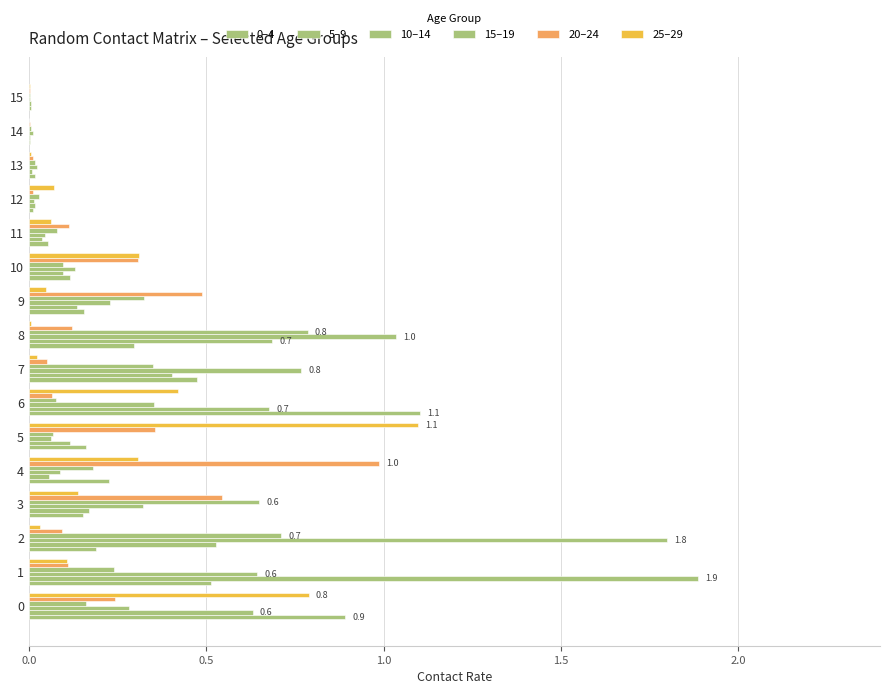

Where is 15–19 nearest to the value 0?

15